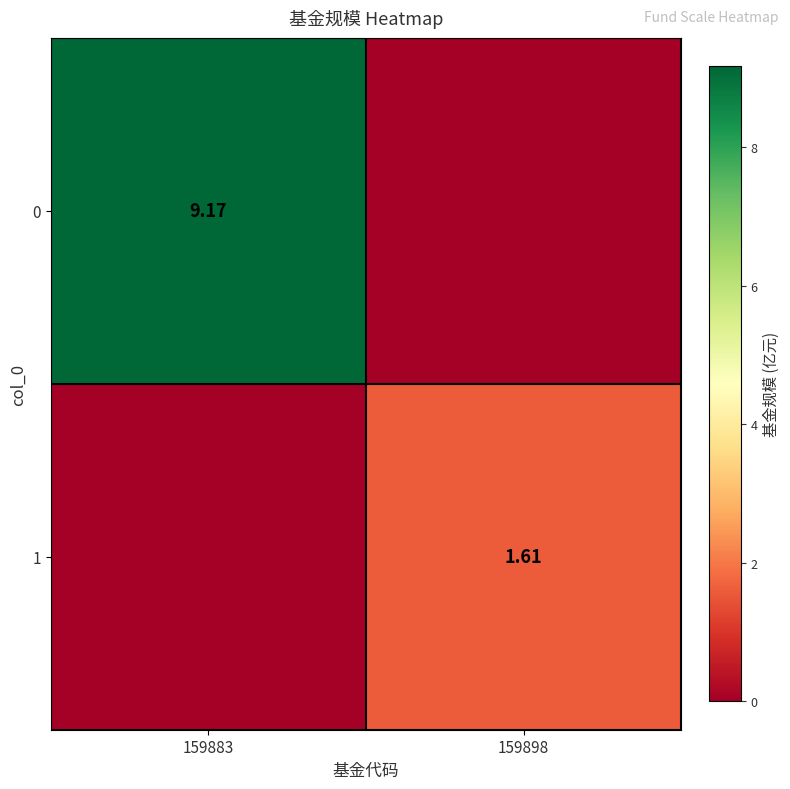

Is the value of 1 at 159898 greater than the value of 0 at 159883?

No